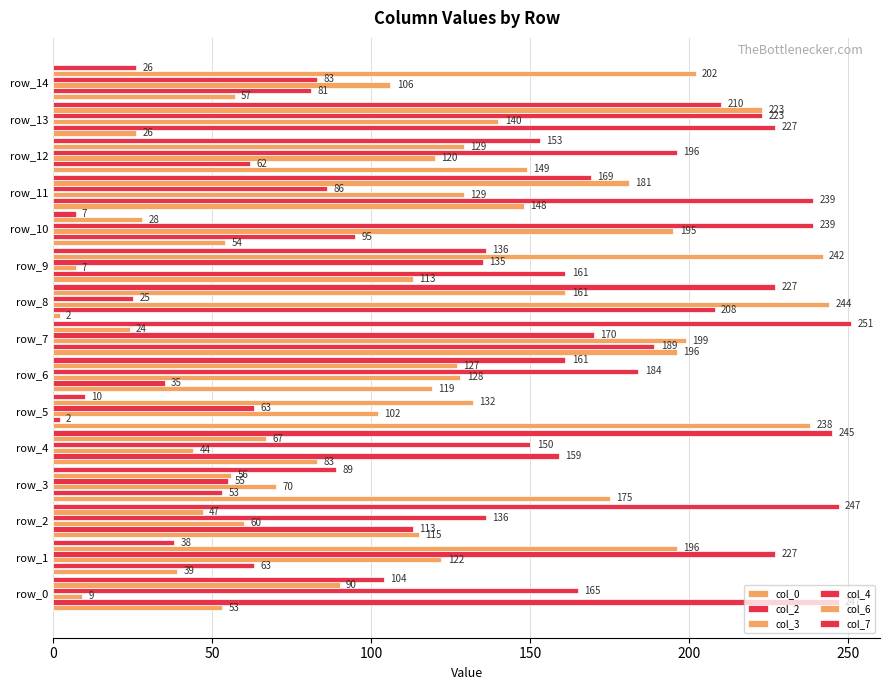

Count the number of data series in this chart.

6